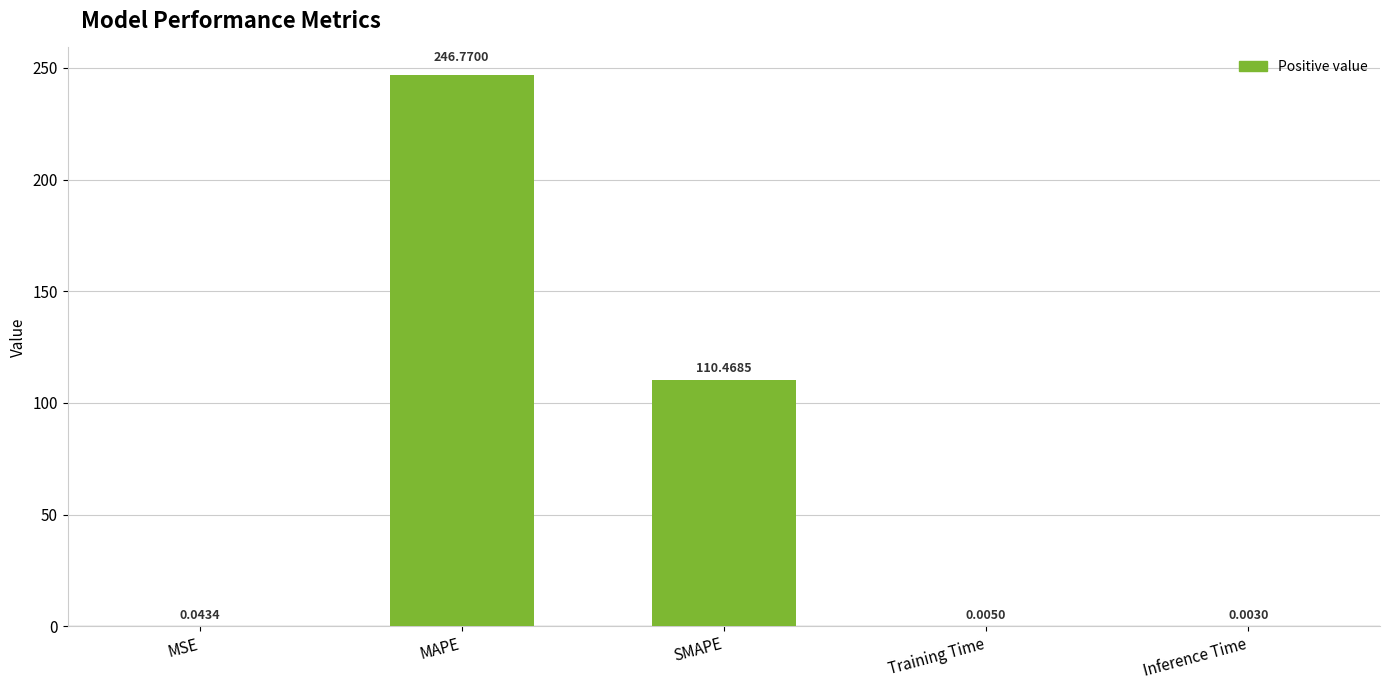

What is the change in value from MSE to MAPE?

+246.7